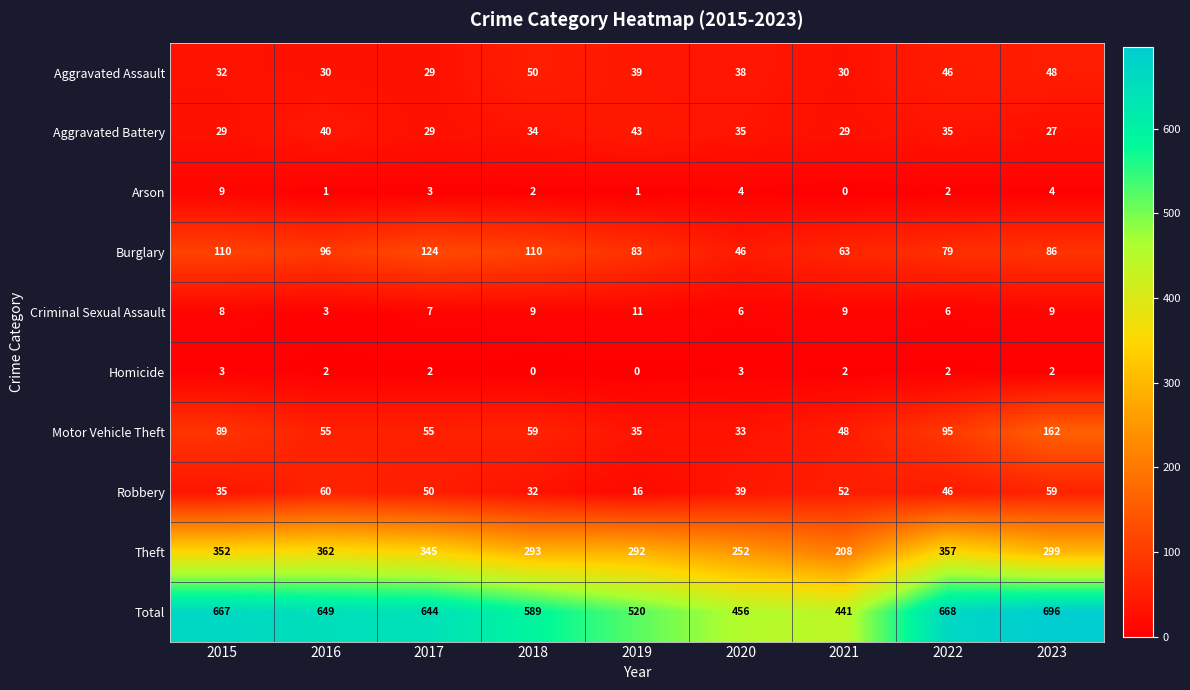

What is the highest value of the Motor Vehicle Theft series?

162